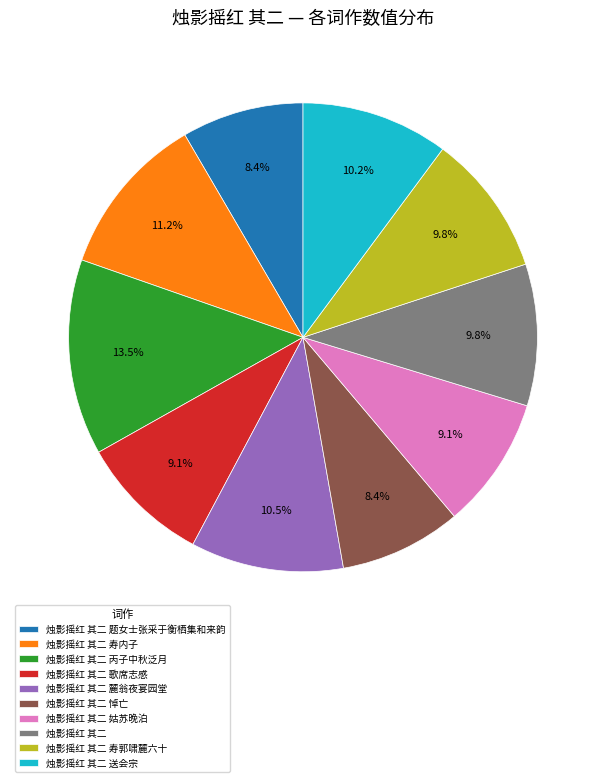

Which slice is the largest?

烛影摇红 其二 丙子中秋泛月